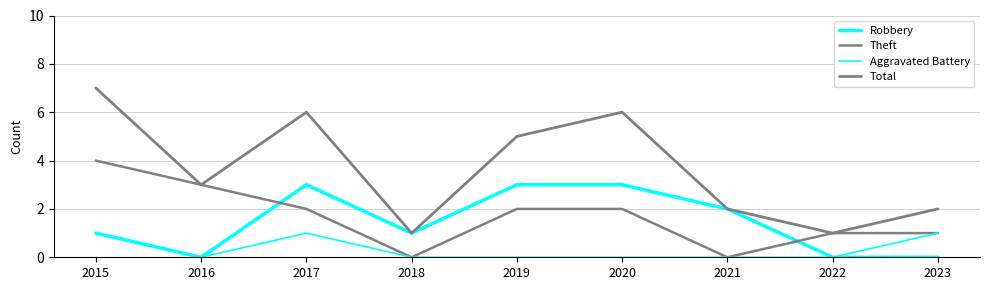

How many Theft values are between 1 and 2?

5